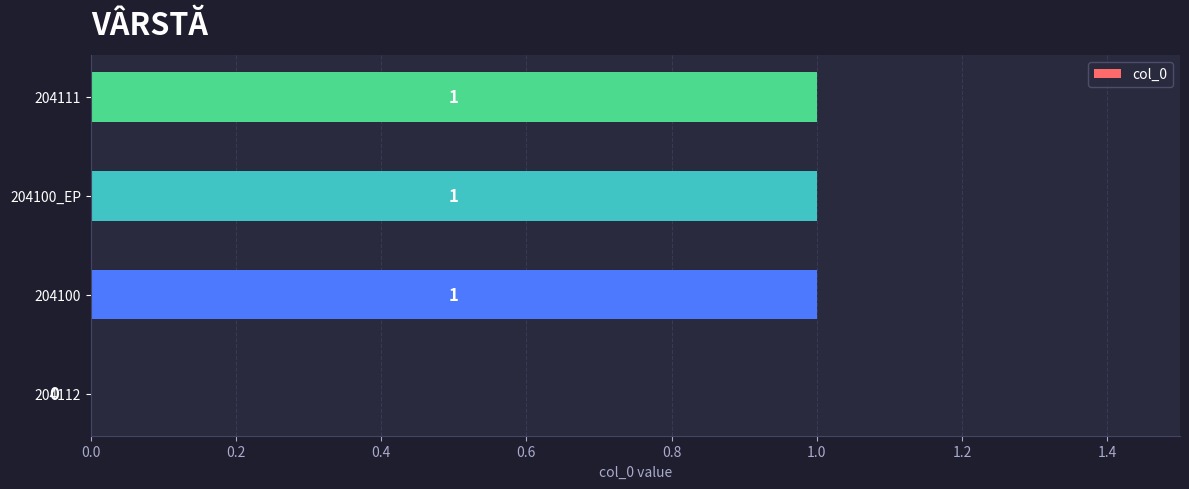

What is the change in value from 204112 to 204100?

+1